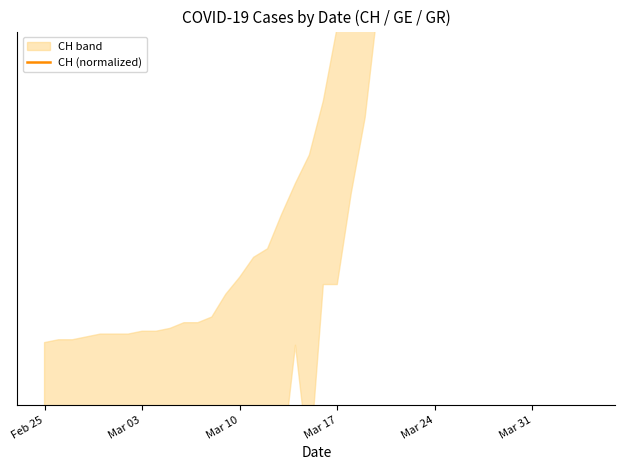

At which label is the value closest to 1?

Feb 25